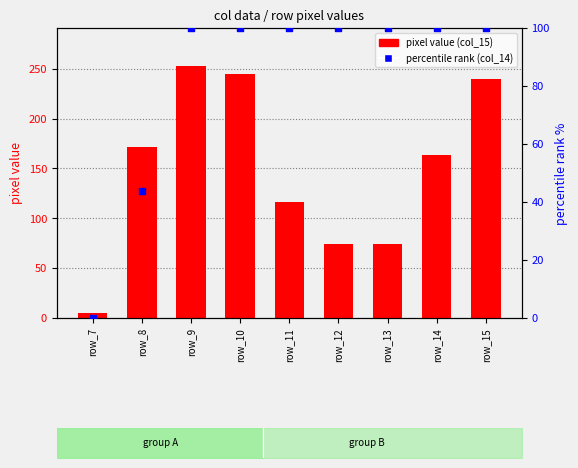

What is the total value across all series at row_15?

340.0